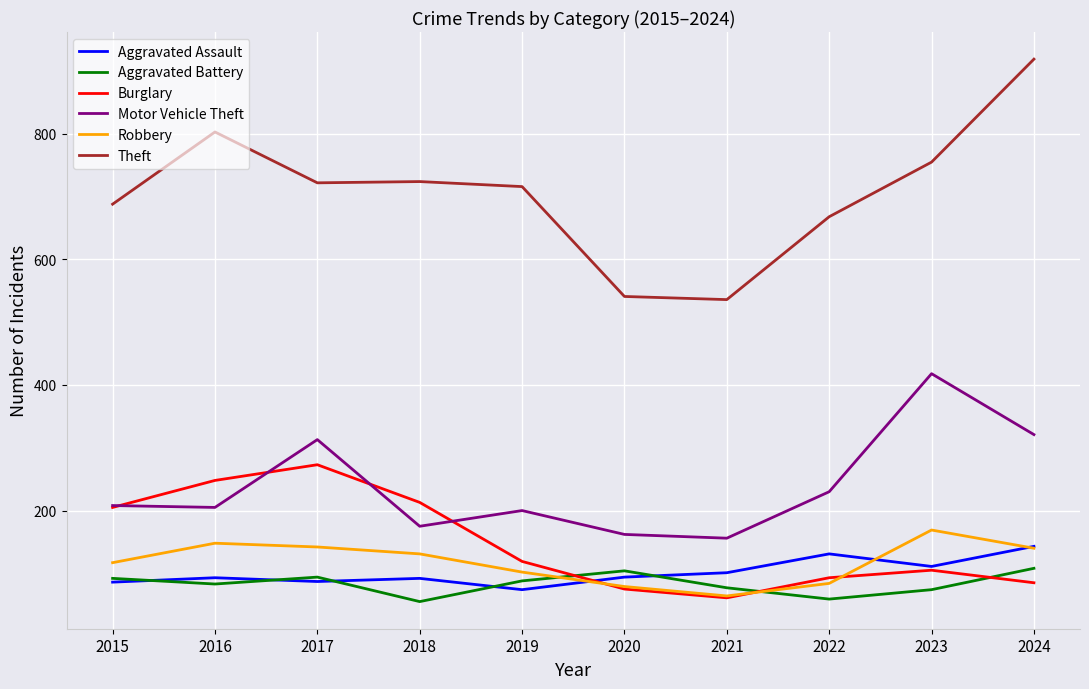

Rank the series by their maximum value, from lowest to highest.

Aggravated Battery, Aggravated Assault, Robbery, Burglary, Motor Vehicle Theft, Theft